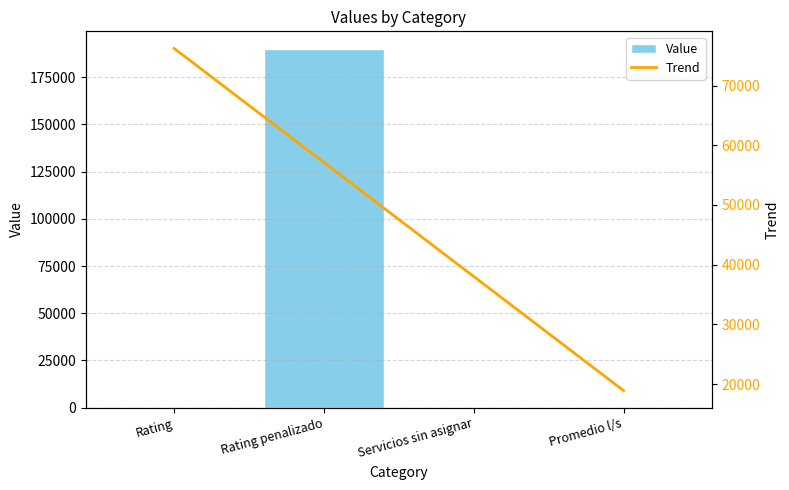

List the labels in order of value, largest first.

Rating penalizado, Rating, Servicios sin asignar, Promedio l/s